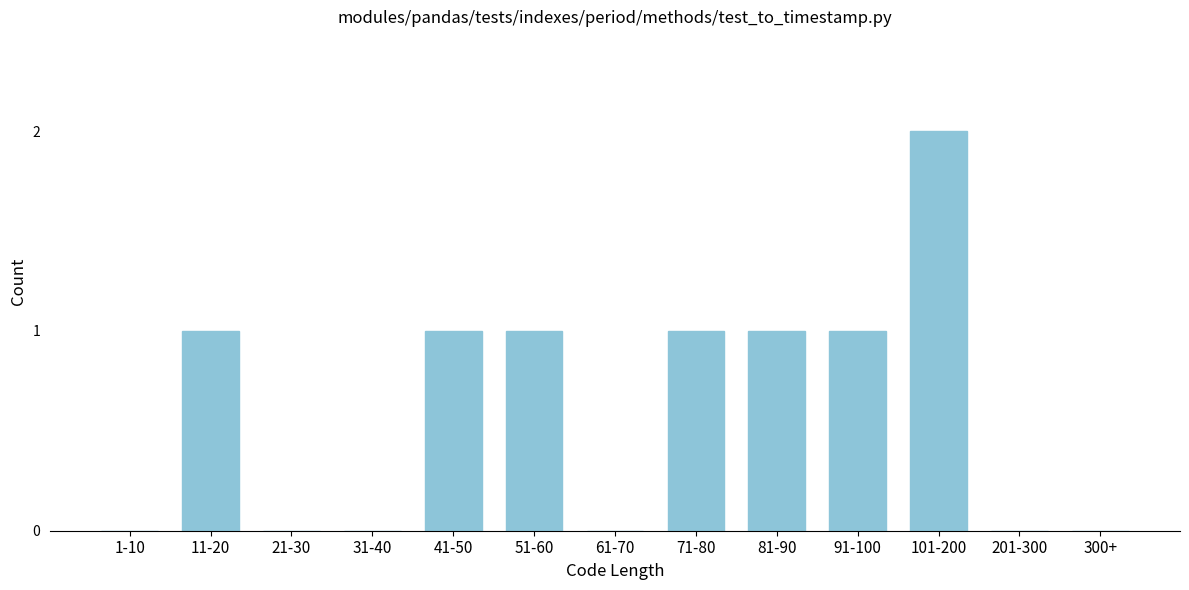

Reading left to right, transcribe all the data shown in this chart.

1-10=0	11-20=1	21-30=0	31-40=0	41-50=1	51-60=1	61-70=0	71-80=1	81-90=1	91-100=1	101-200=2	201-300=0	300+=0